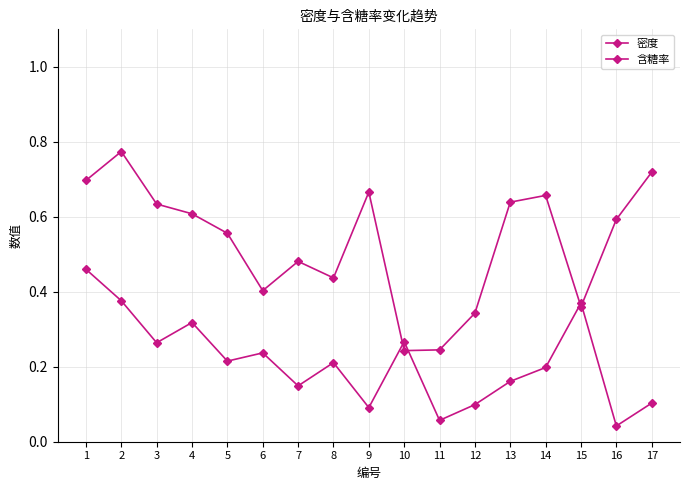

The 含糖率 series shows 0.2 at 5. True or false?

True